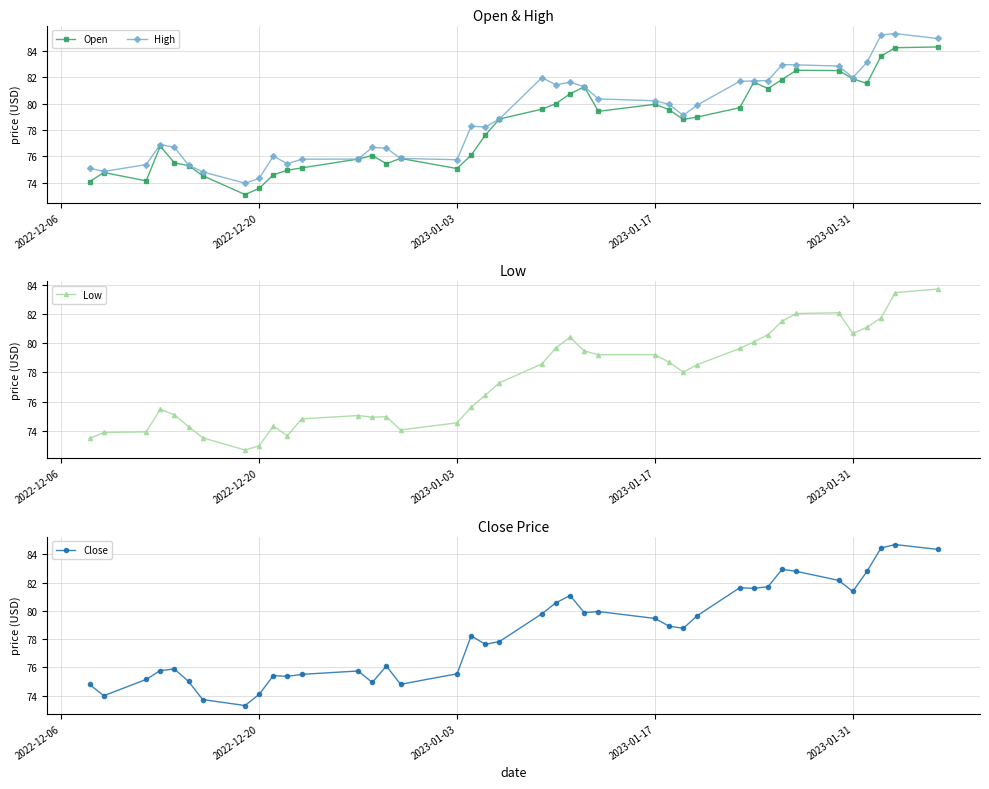

How many data points in High are less than 79?

20